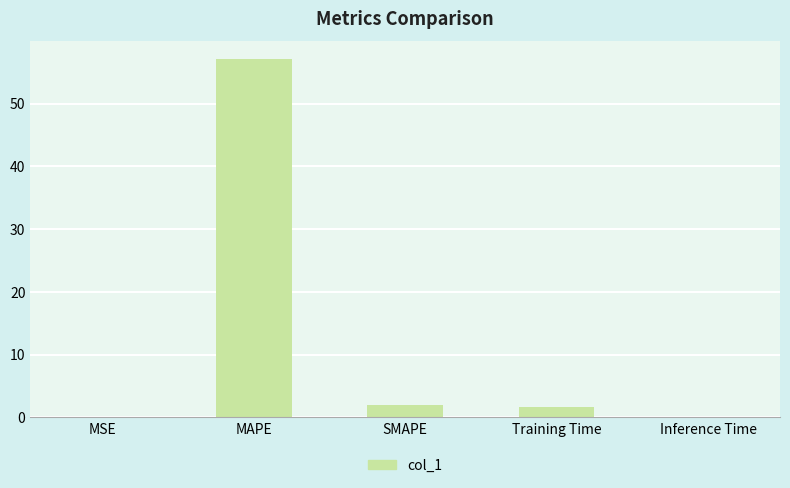

Which category has the highest value across all series?

MAPE